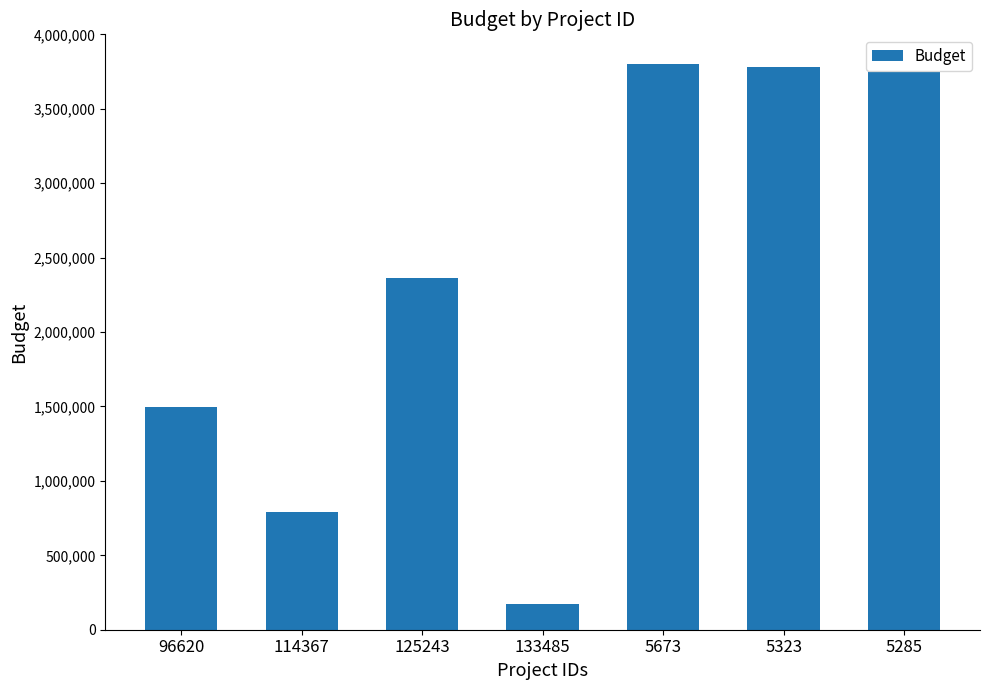

What is the label of the 2nd bar from the left?

114367